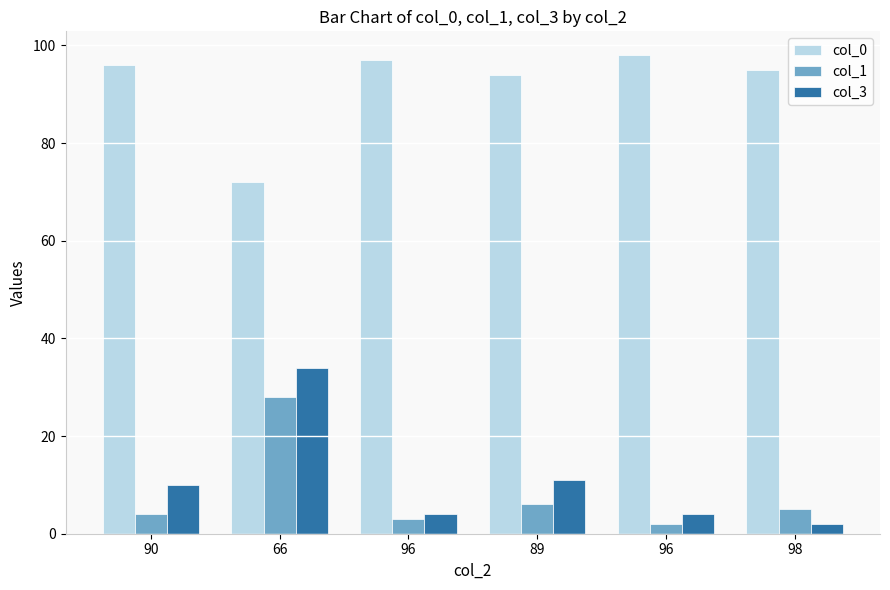

How many bars are there in each group?

3